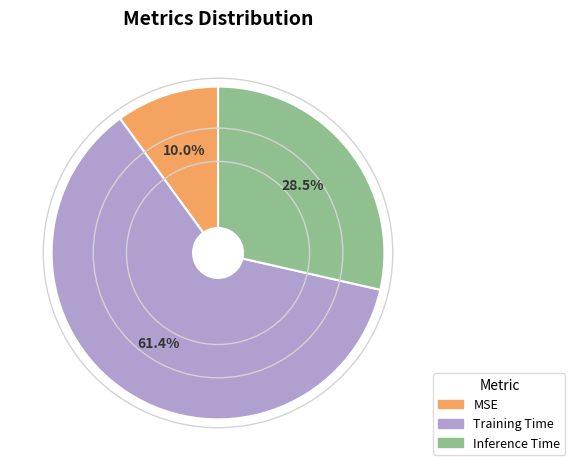

To the nearest percent, what is the combined percentage of Training Time and MSE?

71%